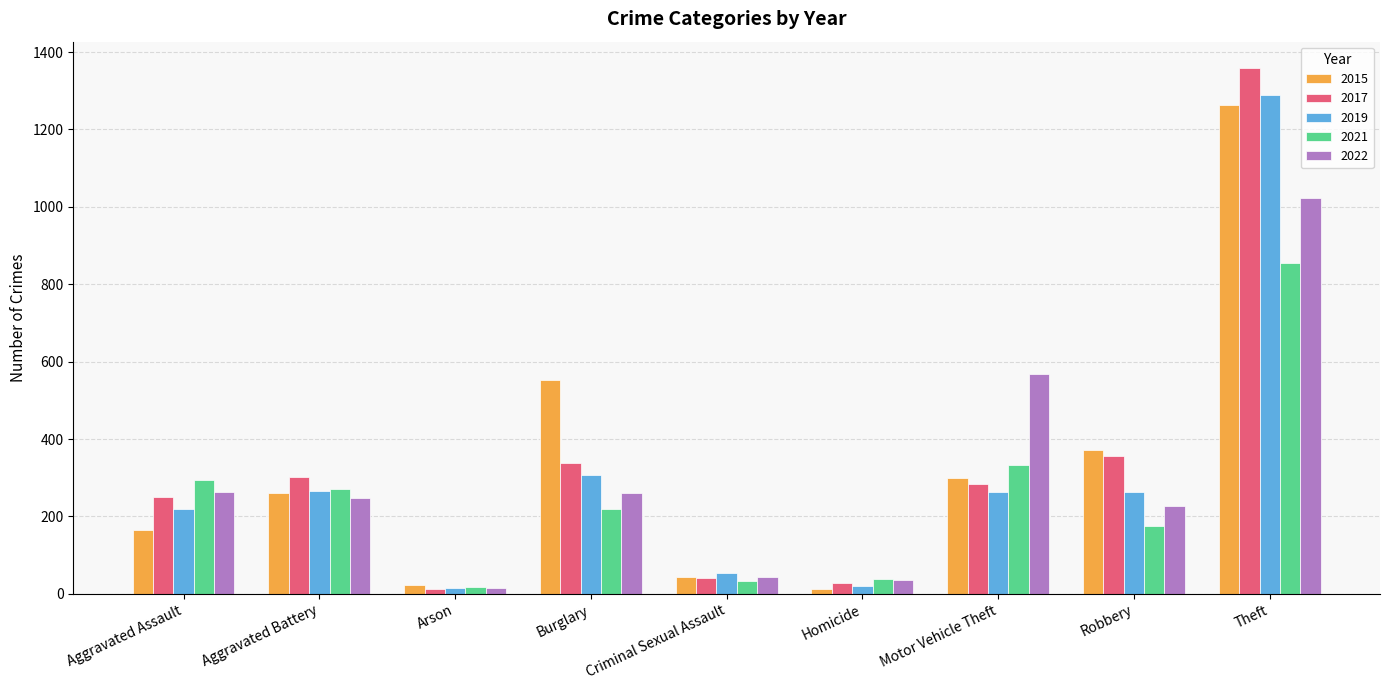

Rank the series by their maximum value, from highest to lowest.

2017, 2019, 2015, 2022, 2021